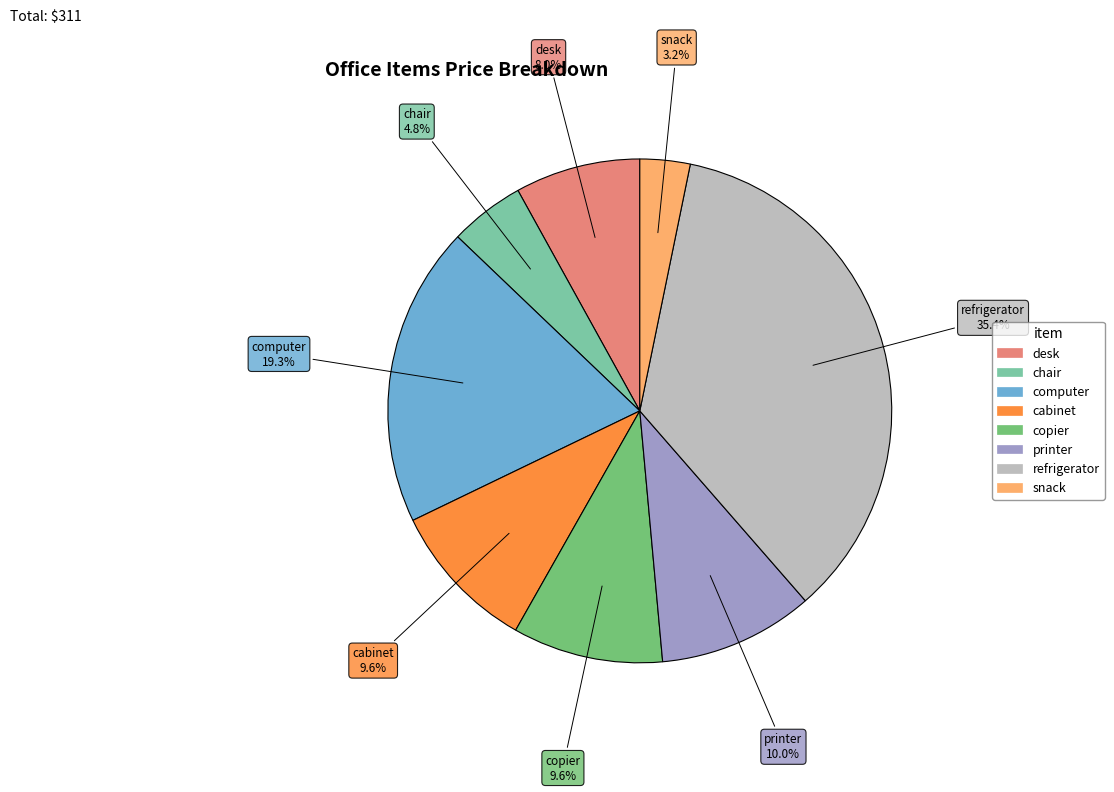

What is the ratio of the value at computer to the value at snack?

6.0